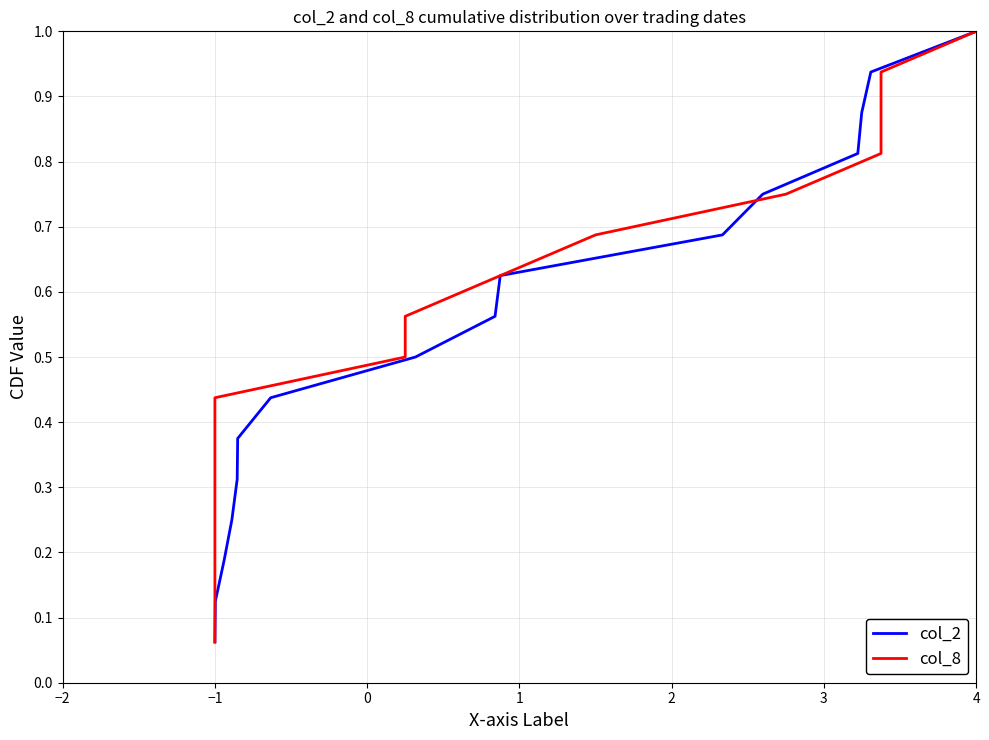

True or false: col_8 and col_2 cross at least once.

False